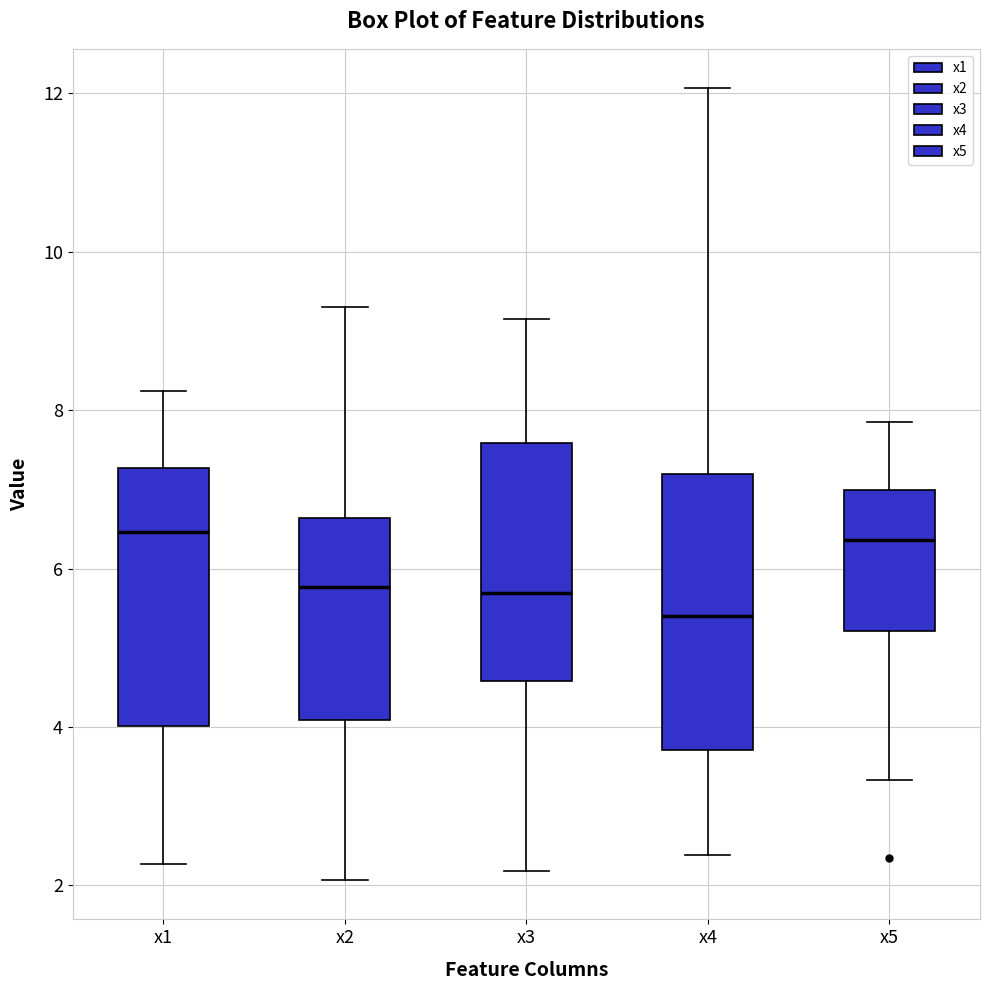

Comparing the boxes themselves (not the whiskers), which one is the tallest?

x4